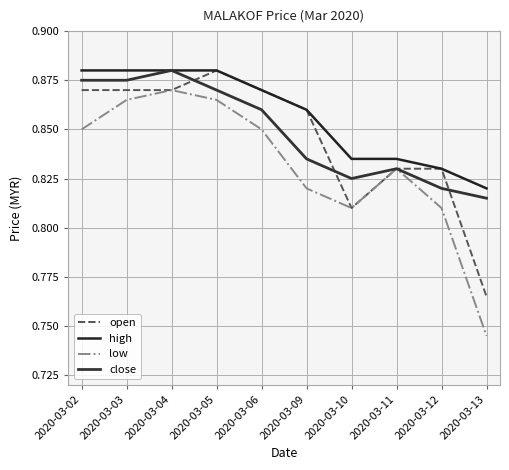

How many lines are shown in the chart?

4